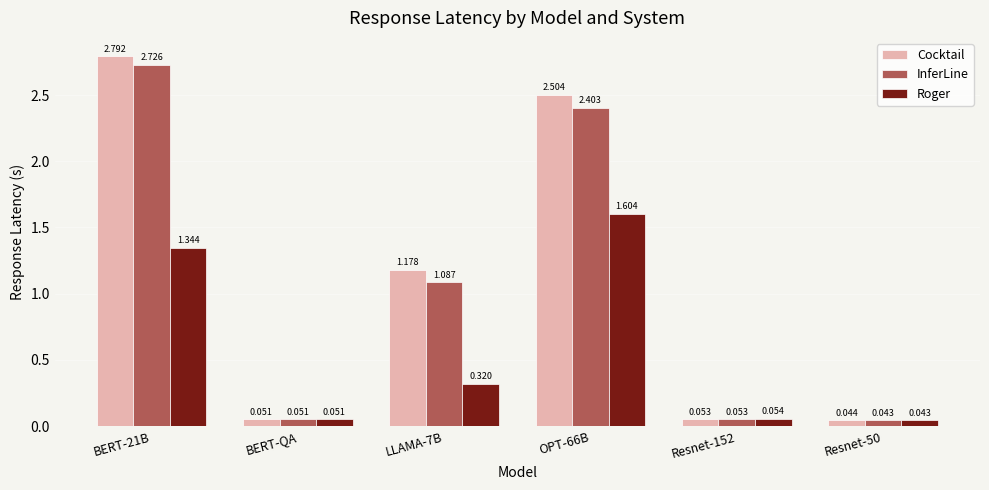

How many series are shown in this chart?

3